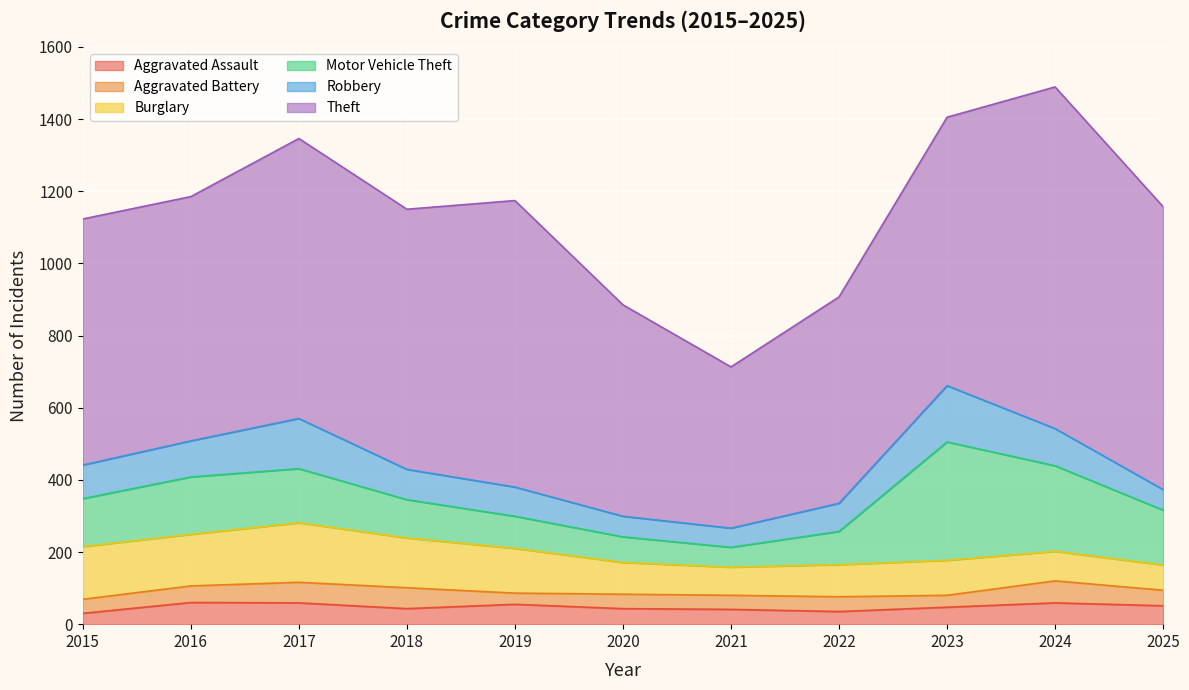

The Robbery series shows 20 at 2025. True or false?

False